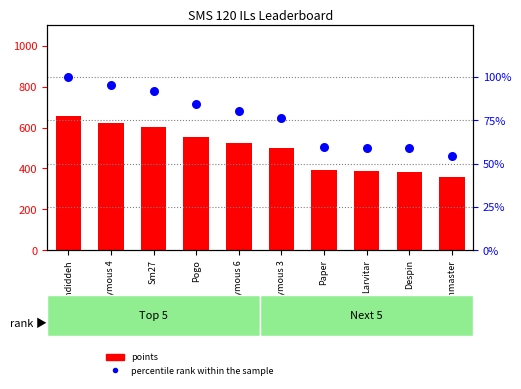

Is the value of points at Despin greater than the value of percentile rank within the sample at Pogo?

Yes